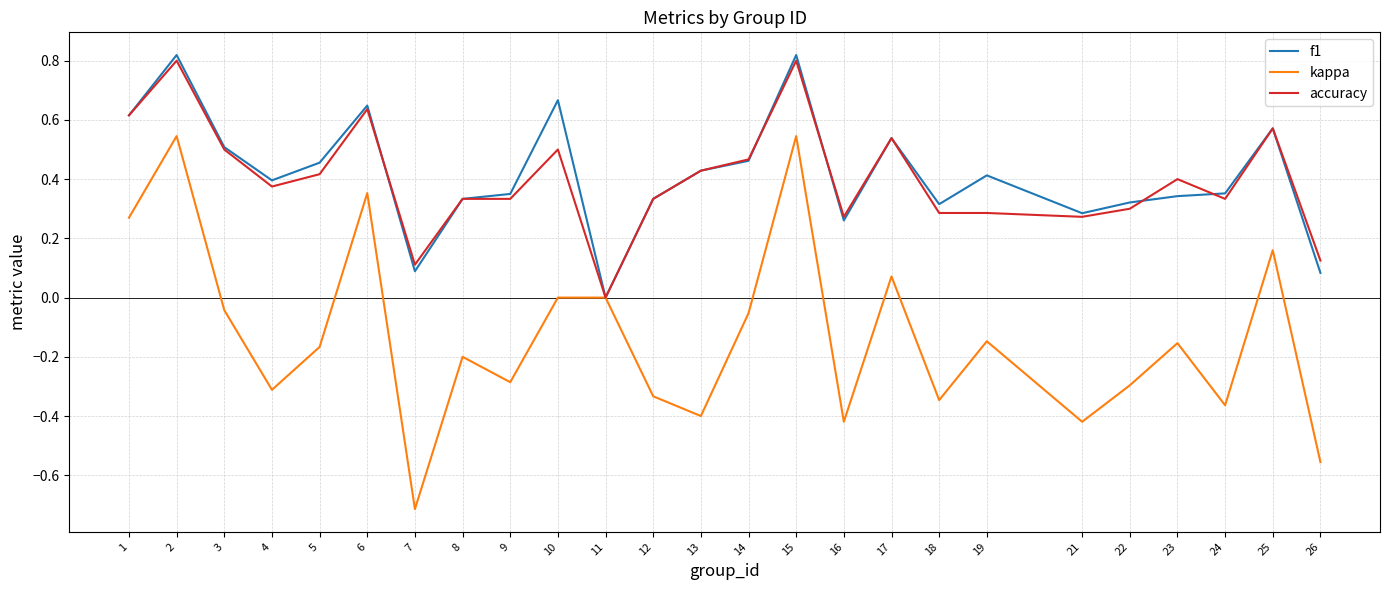

What is the total value across all series at 7?

-0.5